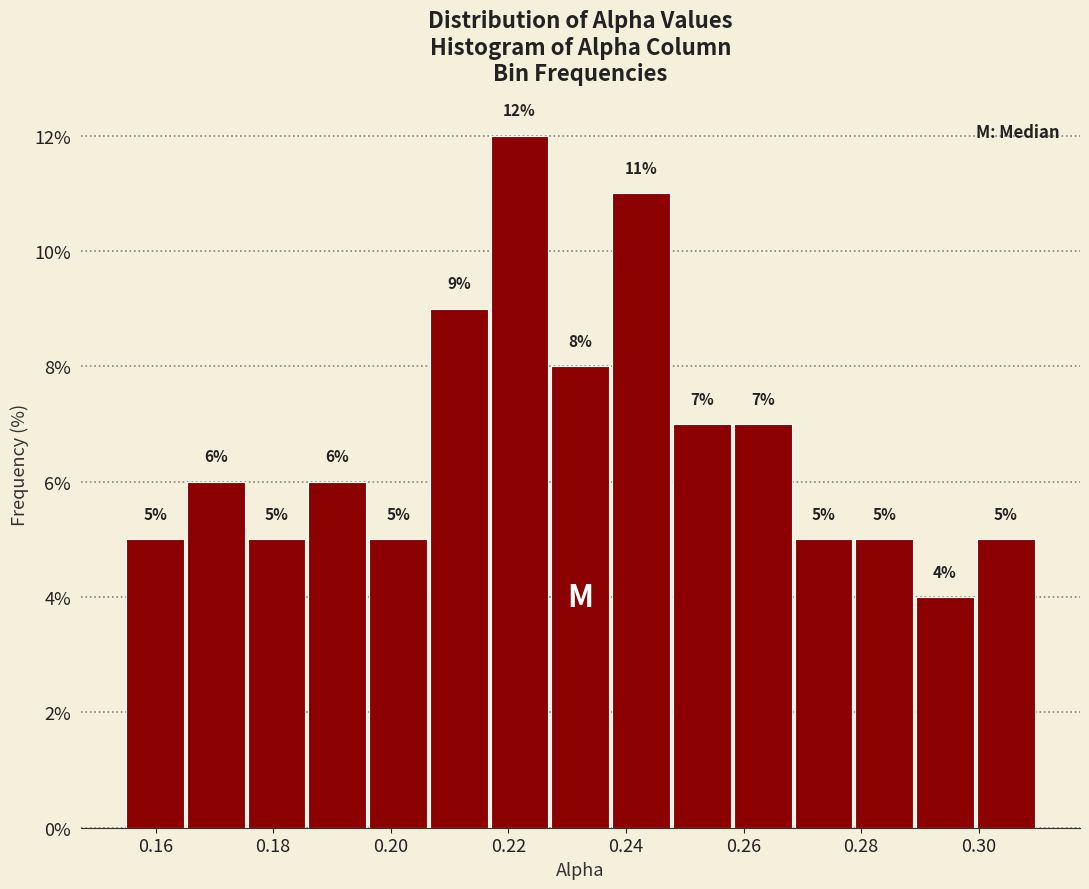

Which range on the x-axis has the tallest bar?

0.218 to 0.228